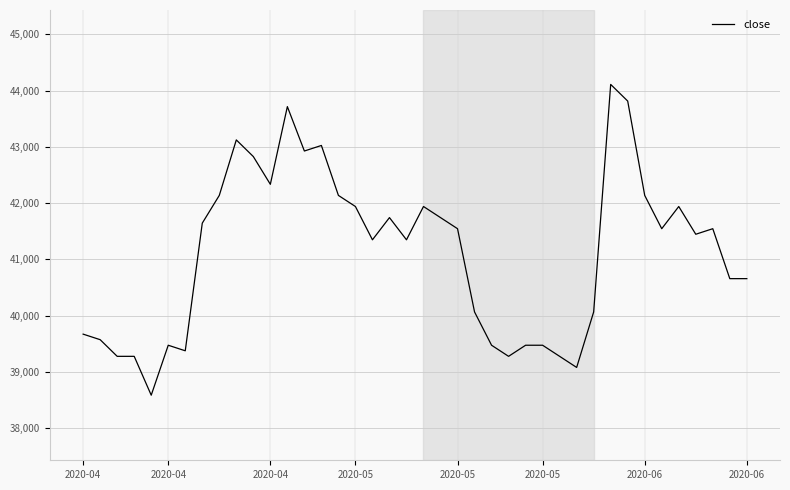

What is the difference between the maximum and minimum values?

5526.1